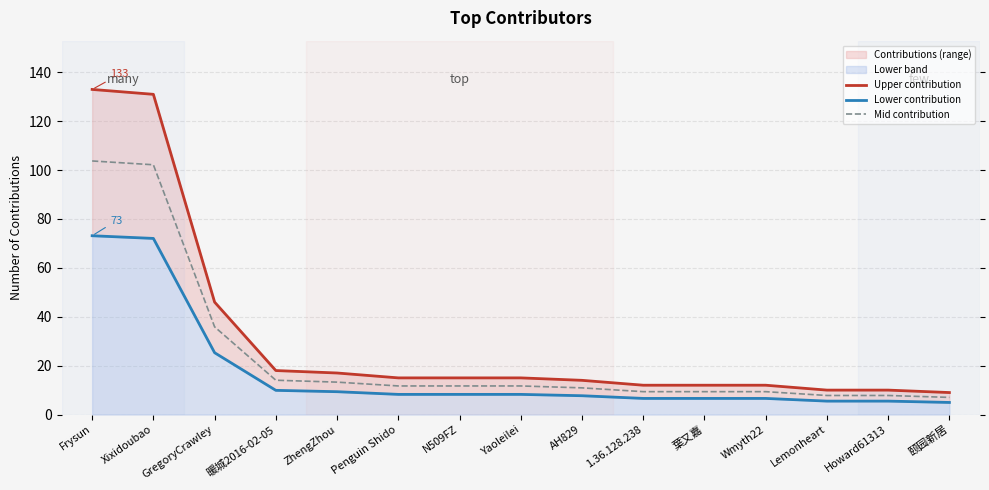

What are all the series names shown in the legend?

Upper contribution, Lower contribution, Mid contribution